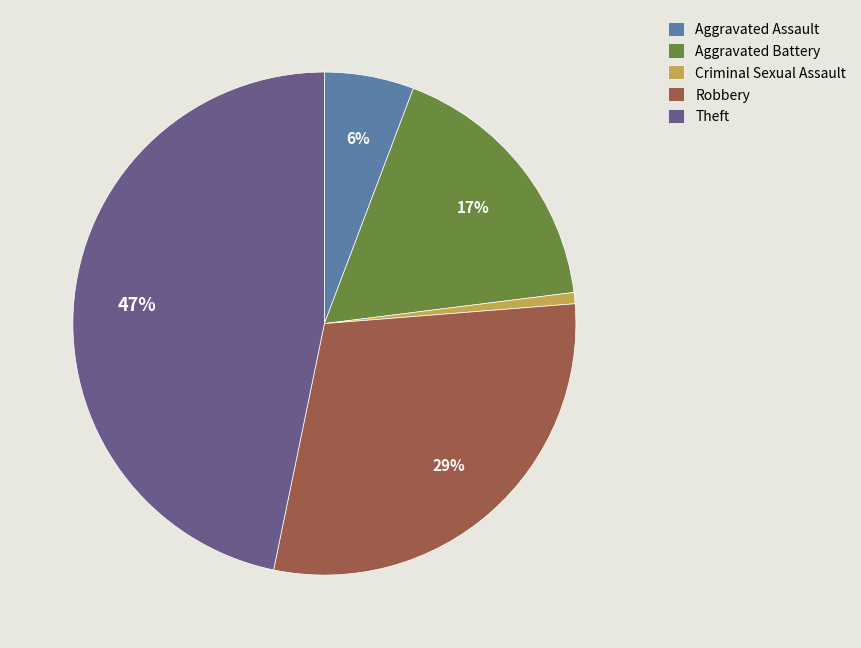

Is the sum of Theft and Robbery greater than half?

Yes